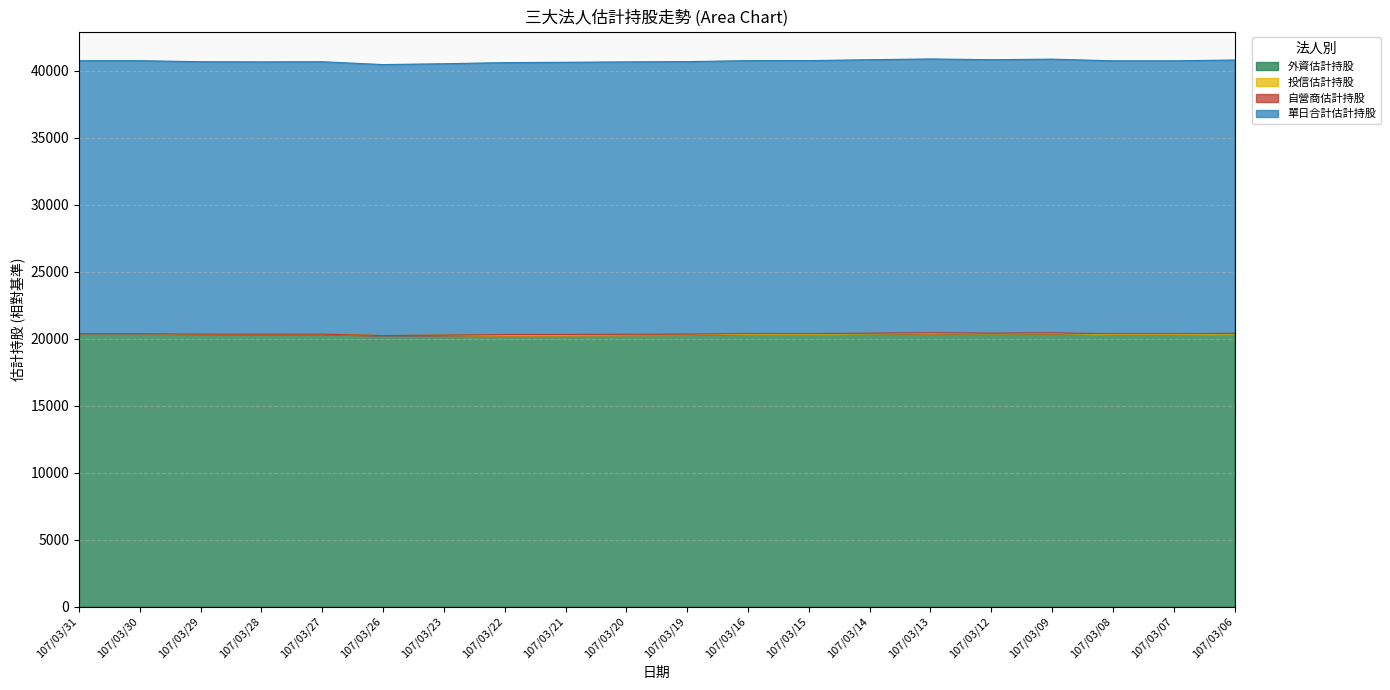

At which category does 單日合計估計持股 reach its first local valley?

107/03/28